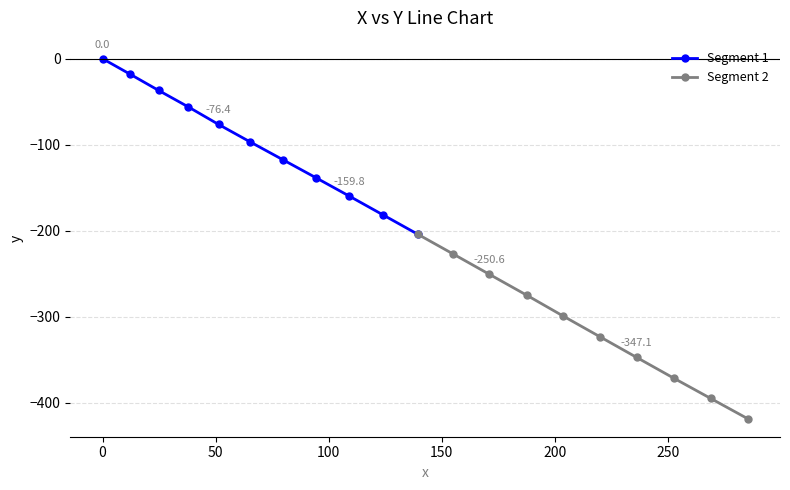

What is the change in value from 0.0 to 219.9?

-323.0